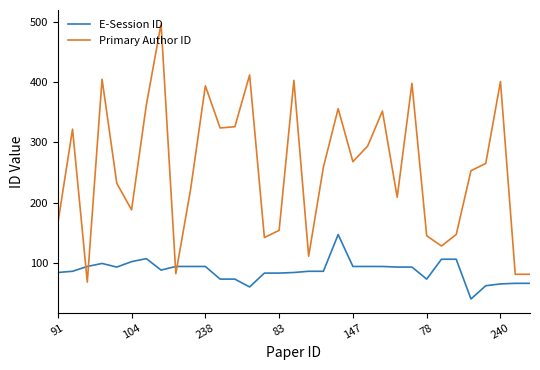

How many lines are shown in the chart?

2